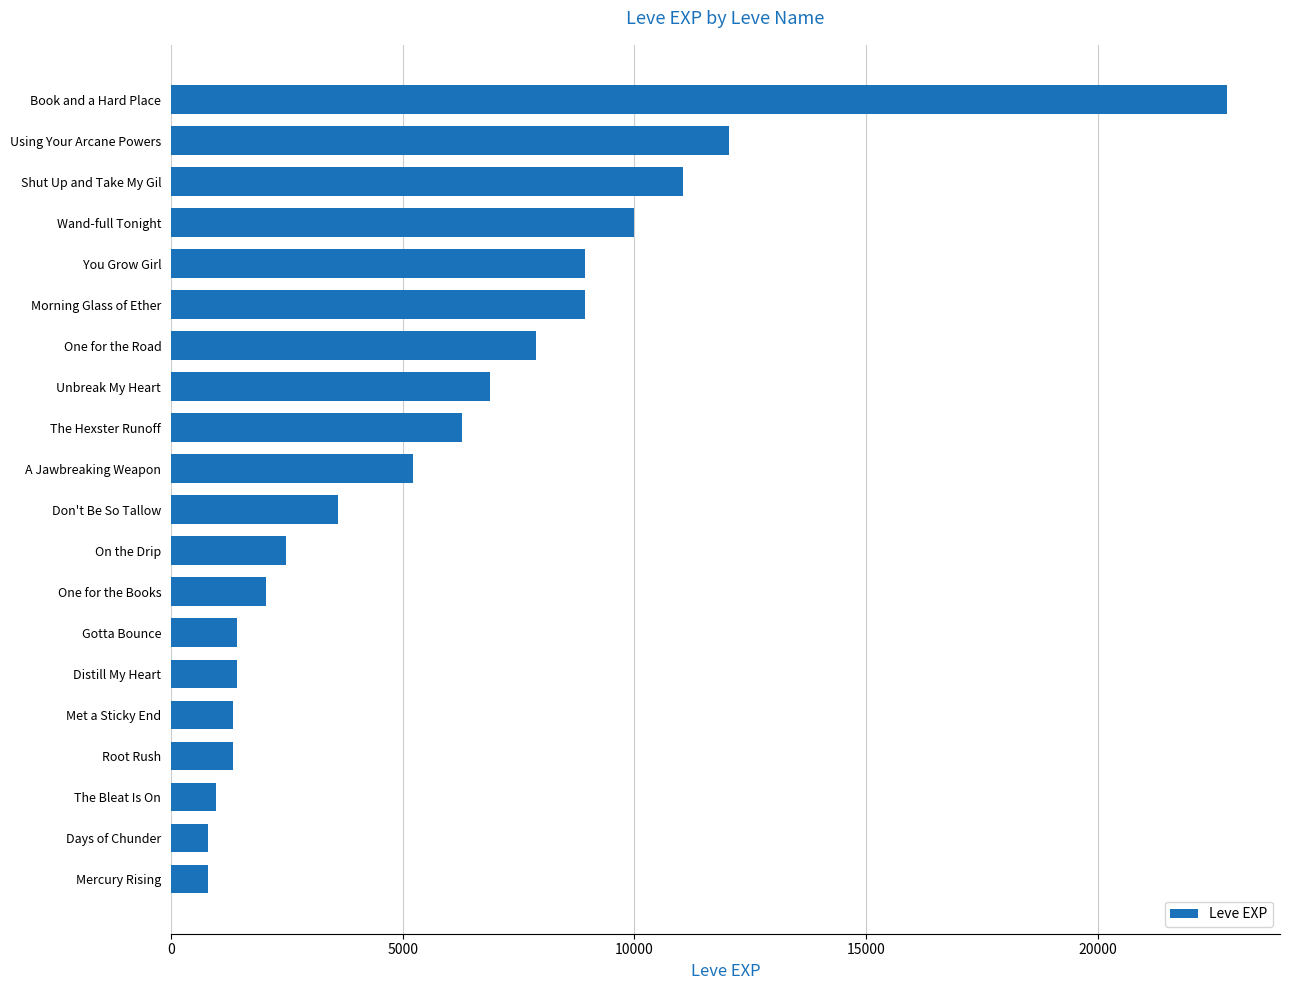

The chart shows a value of 9876 at The Hexster Runoff. True or false?

False